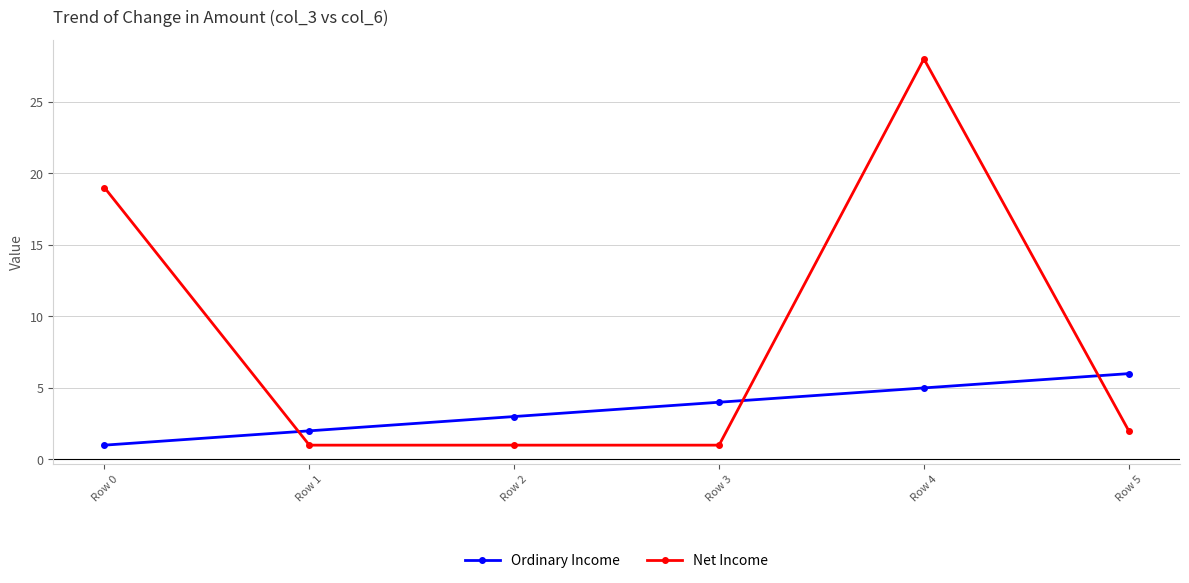

True or false: Ordinary Income has a value of 0 at Row 0.

False